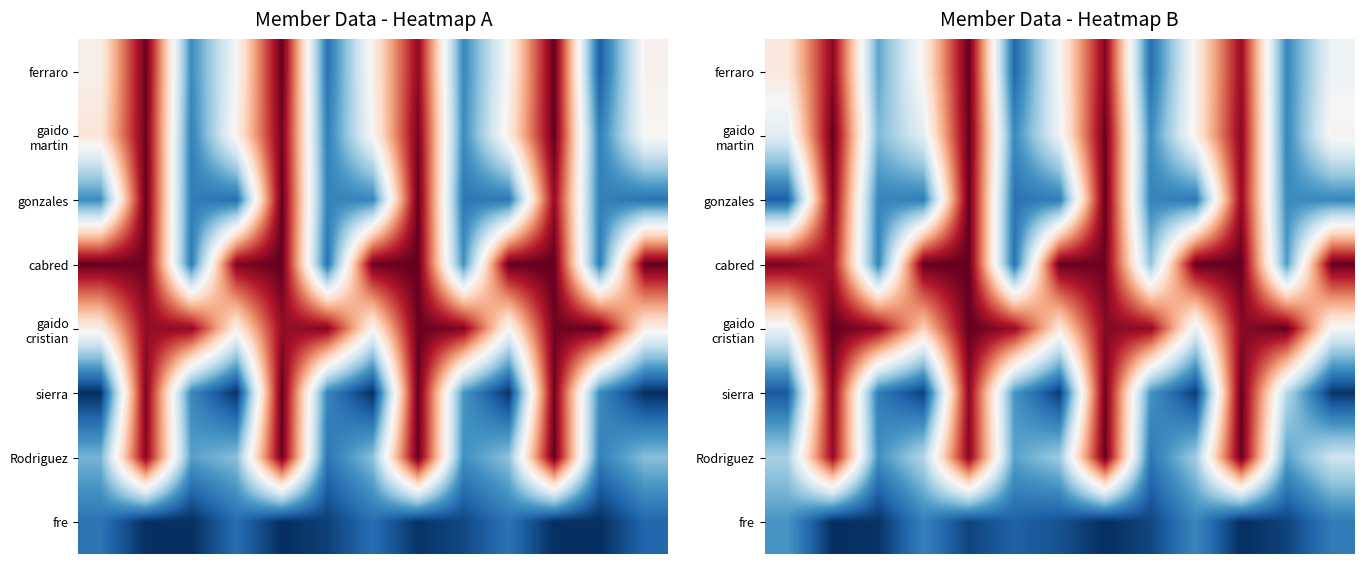

At how many categories does at least one series exceed 0?

13